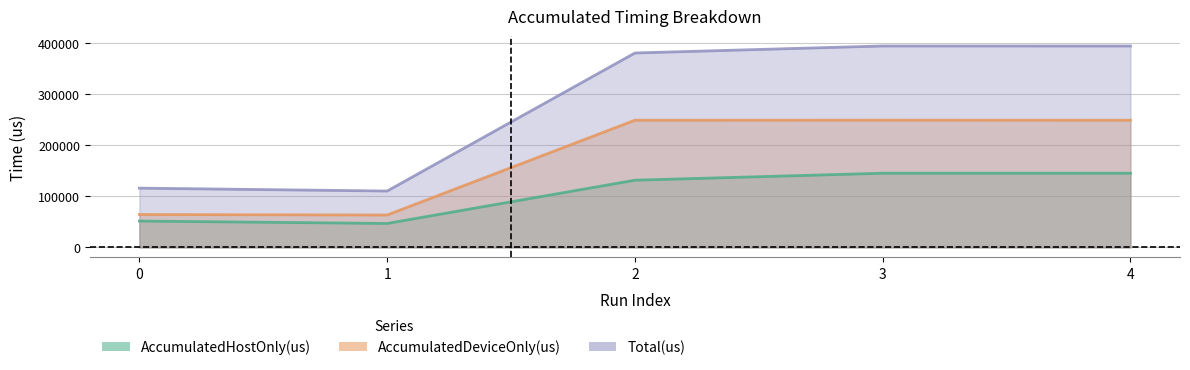

List the series in order of their overall mean, highest first.

Total(us), AccumulatedDeviceOnly(us), AccumulatedHostOnly(us)